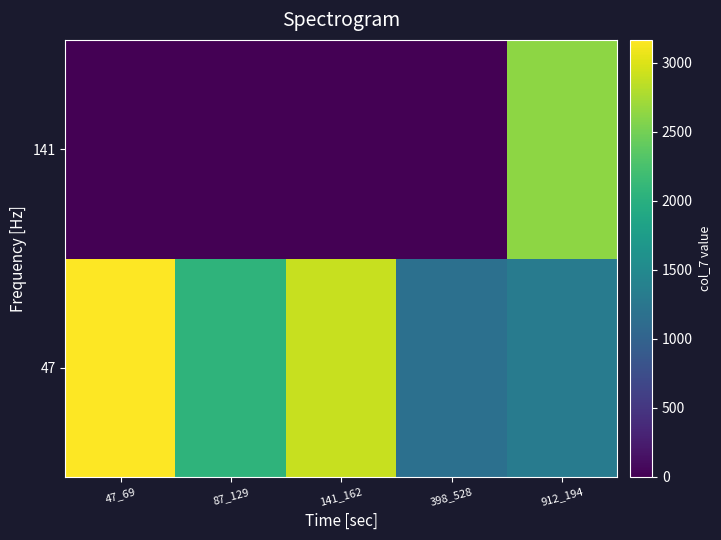

Which has a higher value, 398_528 or 47_69?

47_69